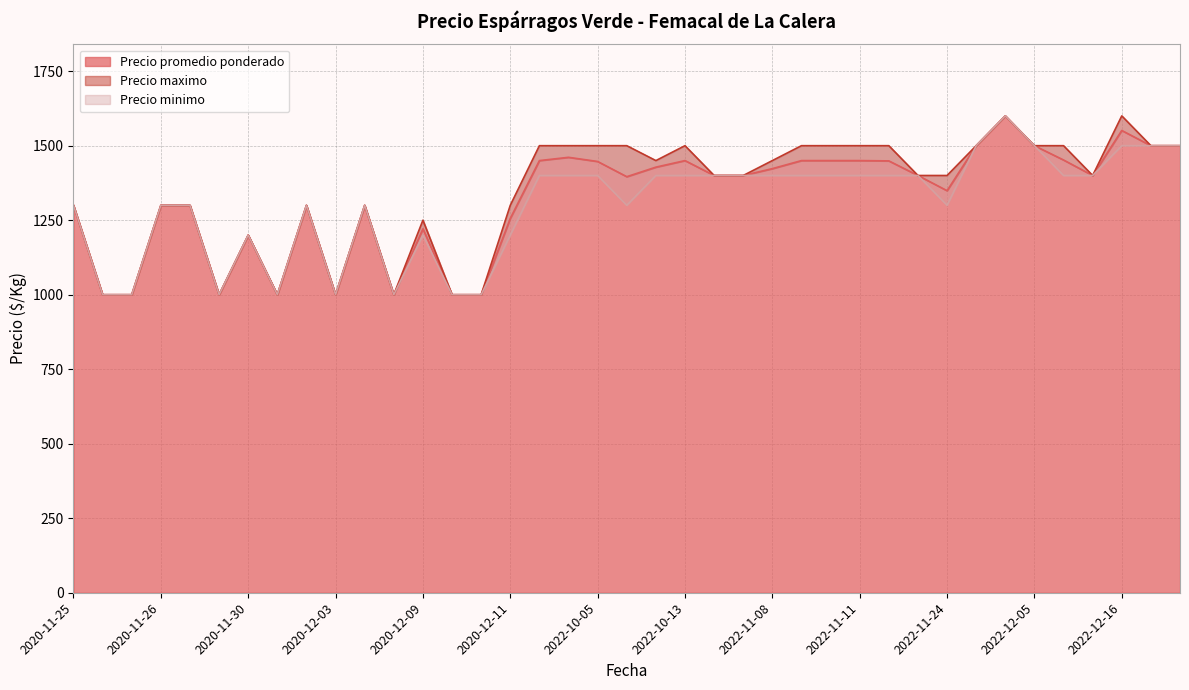

True or false: Precio maximo has a value of 1600 at 2022-12-02.

True